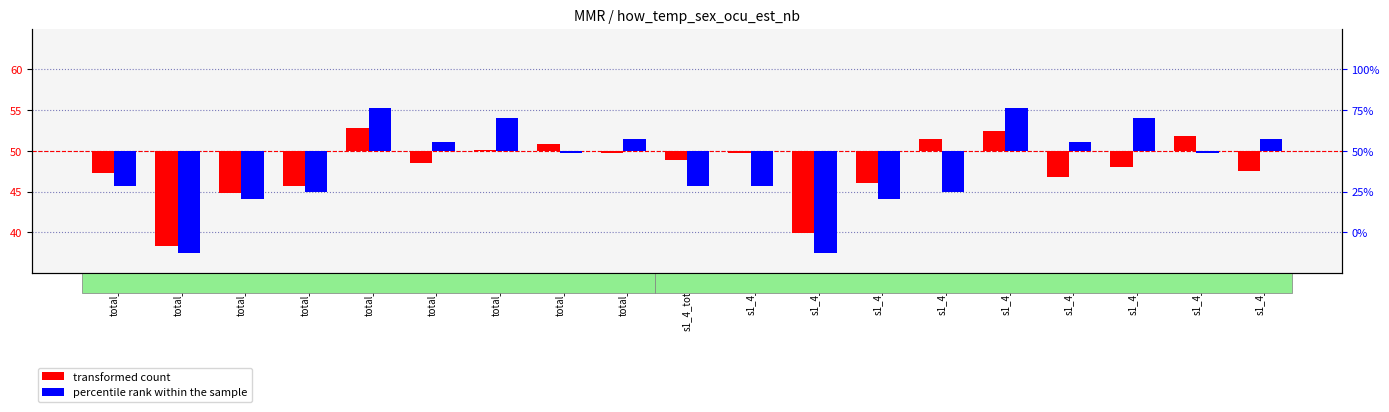

What is the sum of the percentile rank within the sample values at total_8 and s1_4_7?

3.8